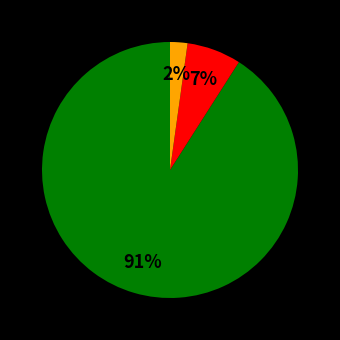

How many segments does this pie chart have?

3